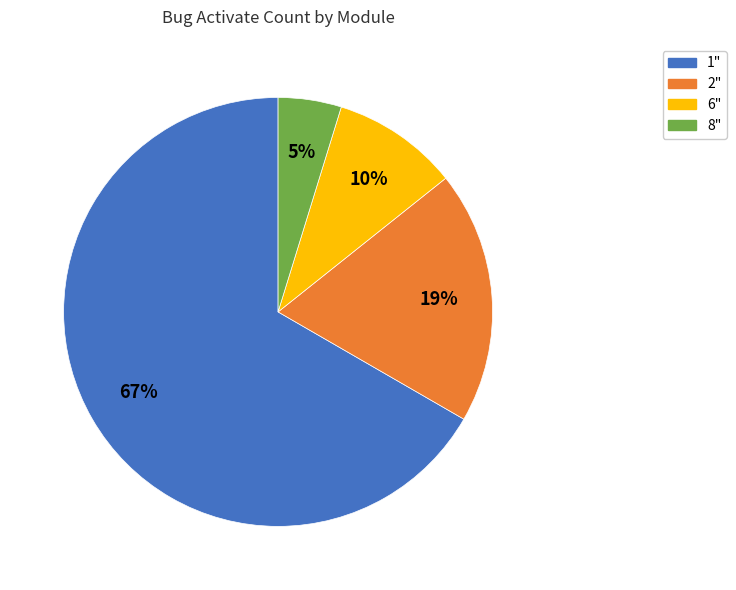

To the nearest percent, what is the average slice percentage?

25%